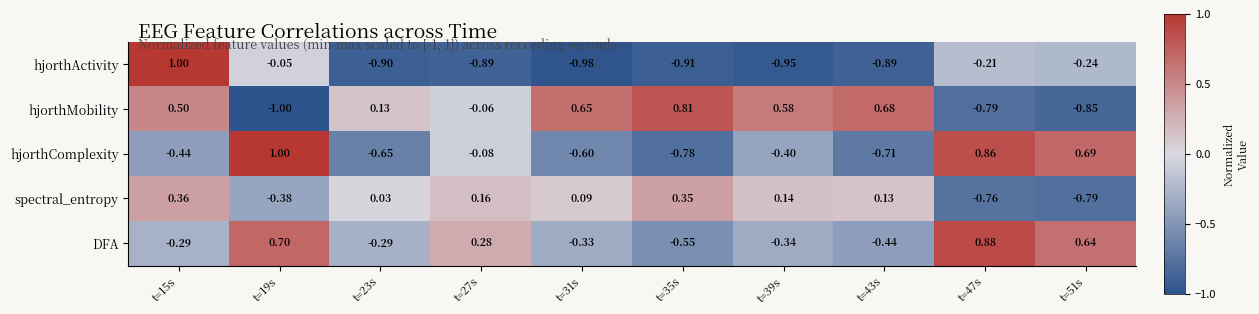

Is the value of DFA at t=23s greater than the value of hjorthComplexity at t=39s?

Yes